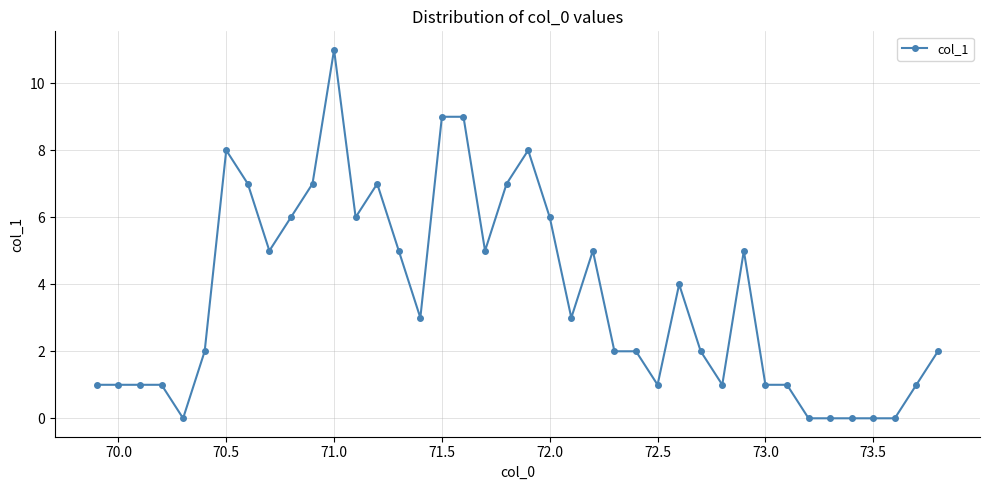

What is the greatest value displayed?

11